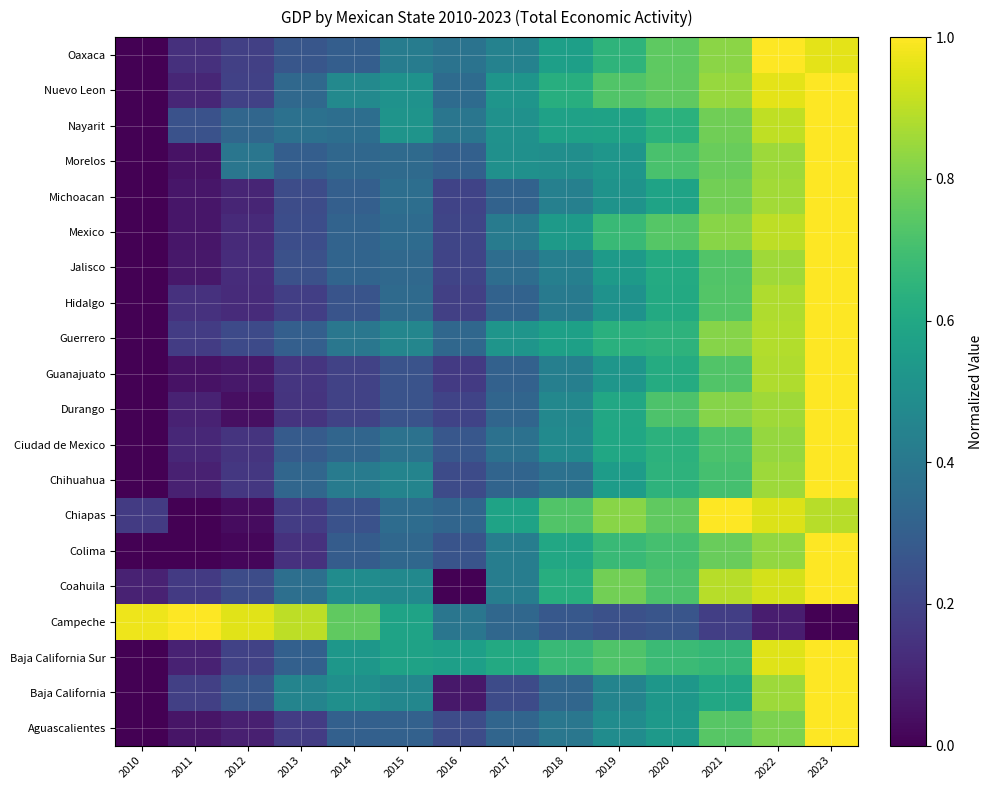

What is the difference between the highest and lowest values at 2016?

0.6